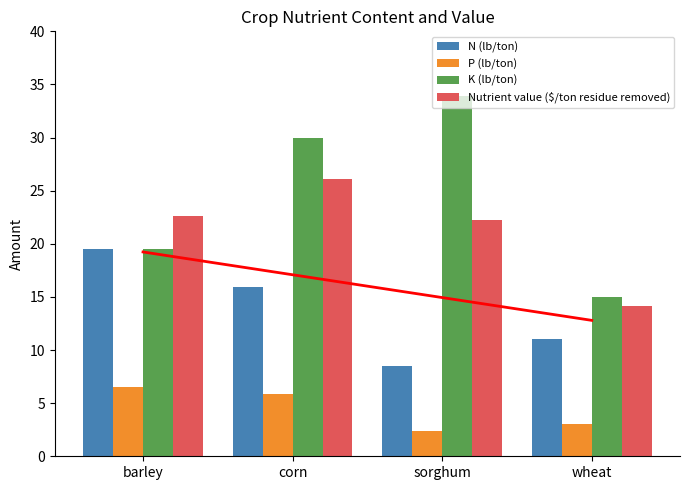

The P (lb/ton) series shows 3.1 at barley. True or false?

False